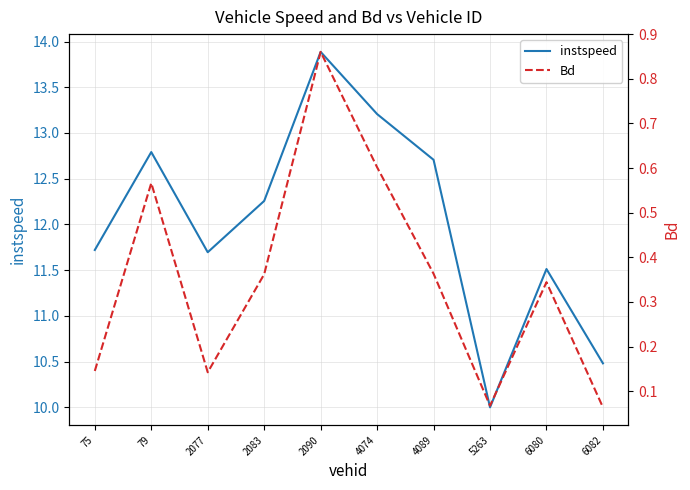

Between 4074 and 4089, which series saw the biggest shift?

instspeed